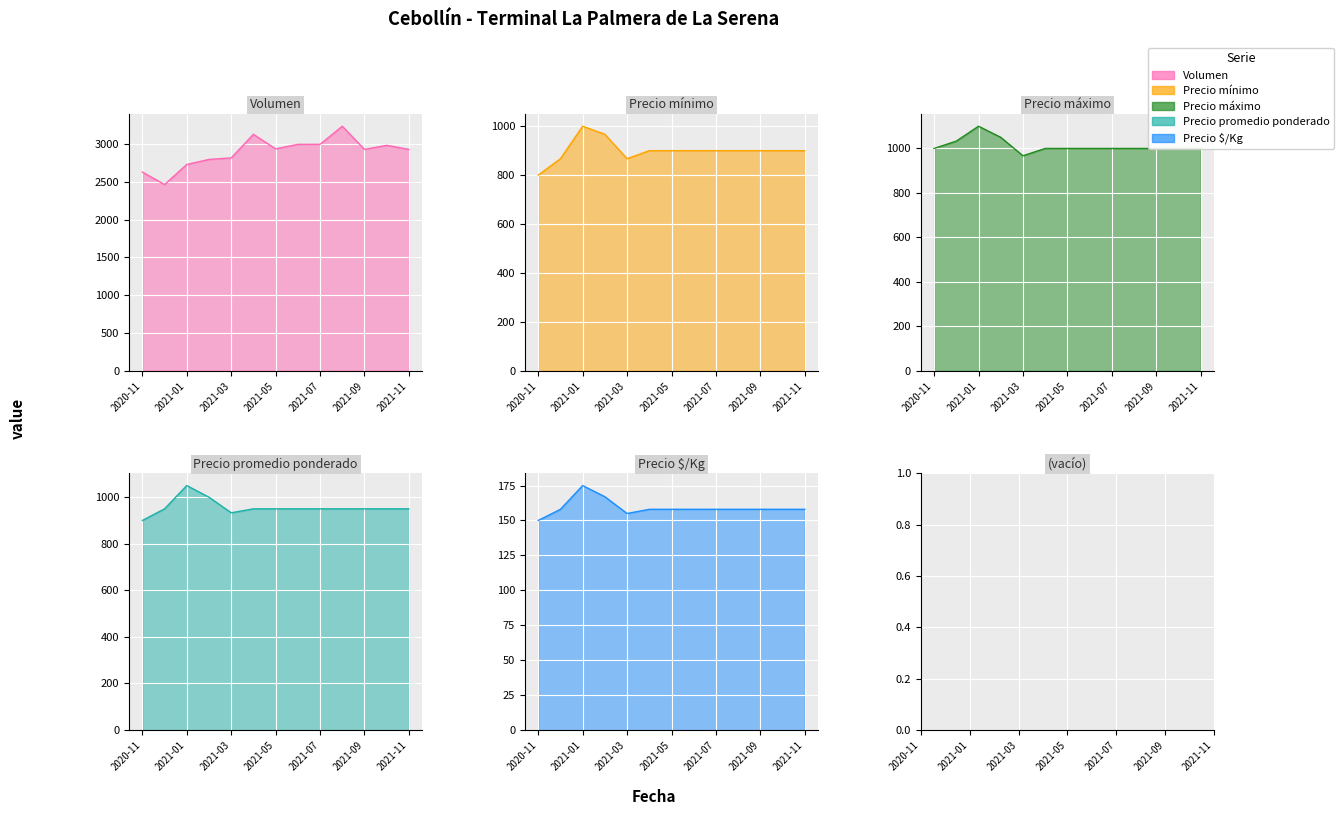

True or false: Precio promedio ponderado and Precio máximo intersect in this chart.

False